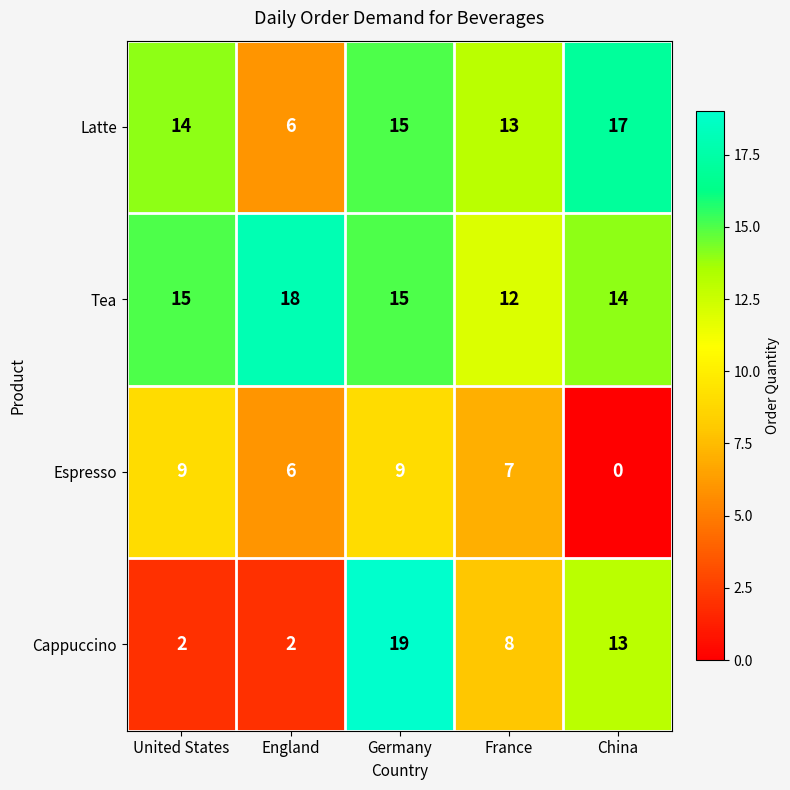

List the series in order of their peak value, highest first.

Cappuccino, Tea, Latte, Espresso